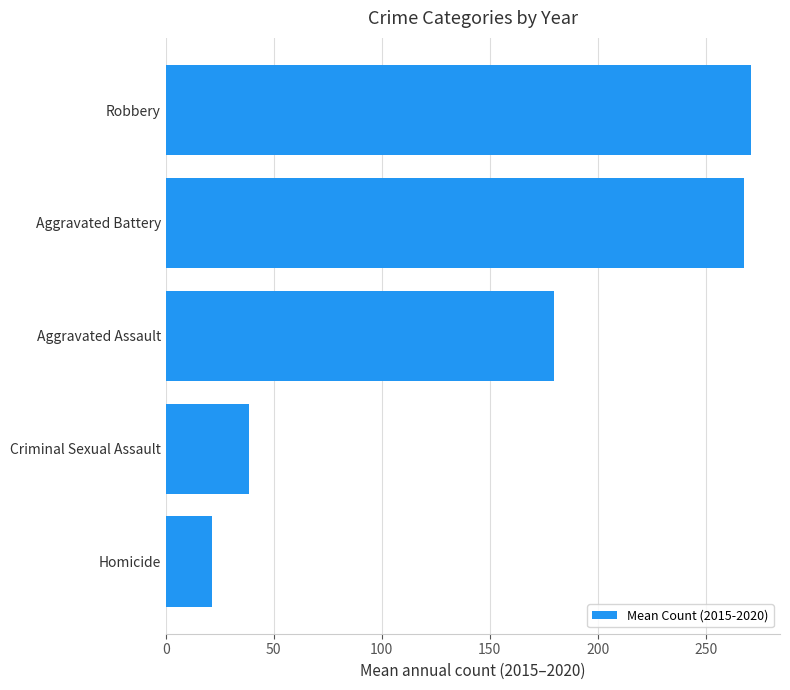

Count the number of data series in this chart.

1